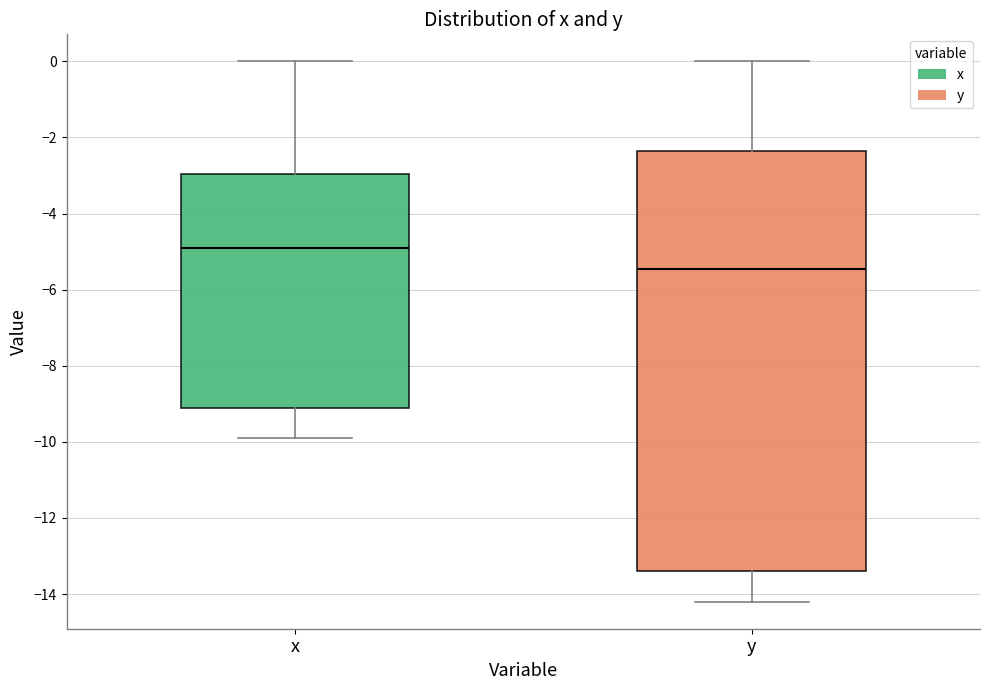

Where does the upper whisker of the box for y end on the y-axis? The values are not printed on the chart, so give them approximately, as read against the axis.

0.0